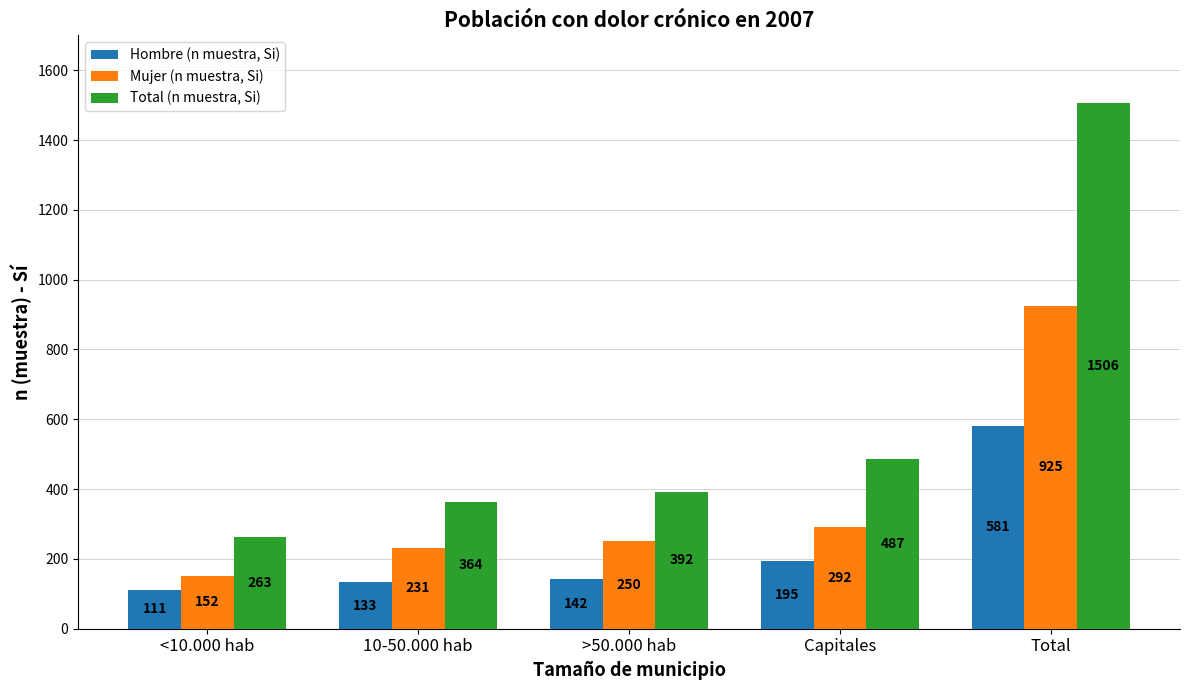

How many categories are shown in the chart?

5